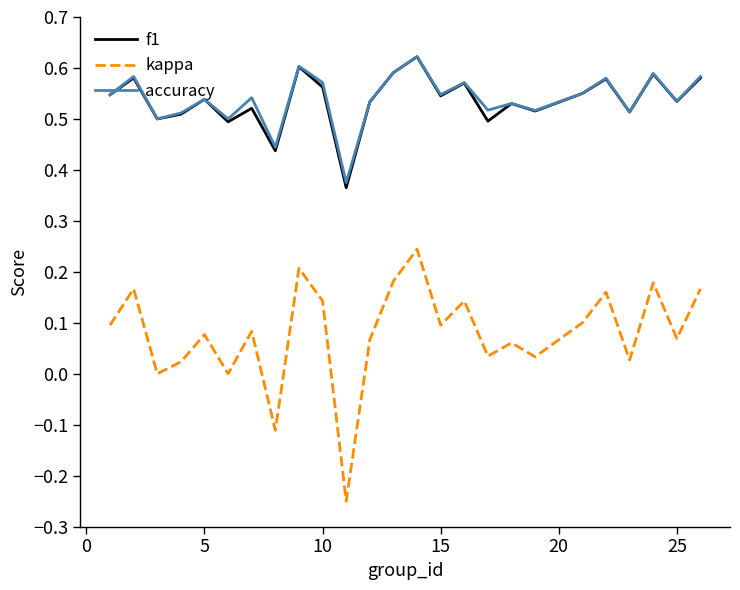

How many lines are shown in the chart?

3